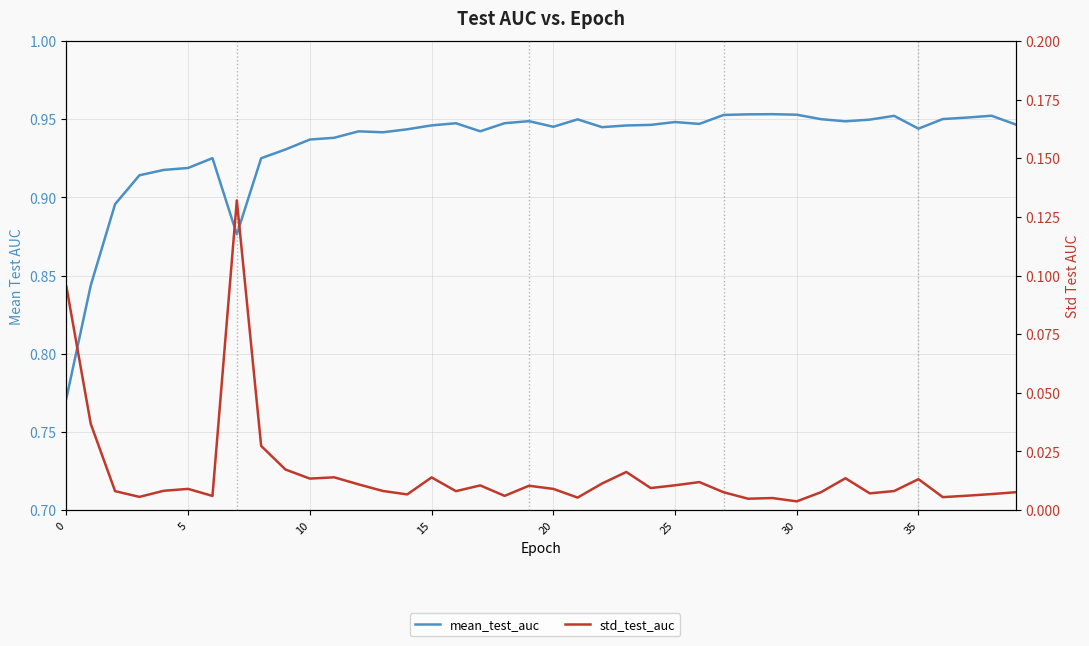

Which series has the largest total across all categories?

mean_test_auc